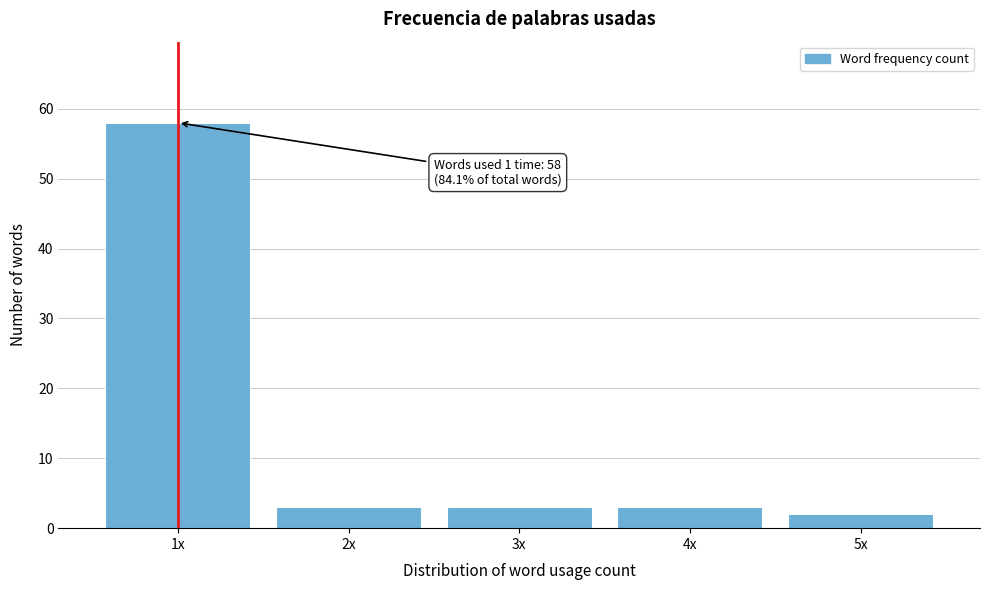

Reading left to right, transcribe all the data shown in this chart.

1x=58	2x=3	3x=3	4x=3	5x=2